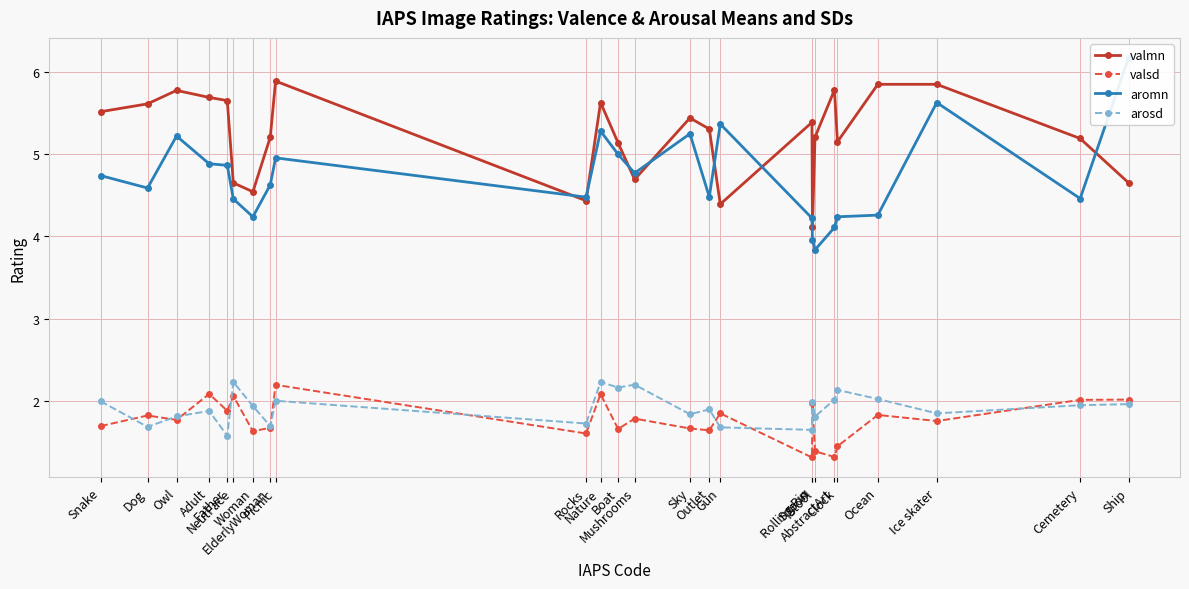

True or false: valsd and valmn intersect in this chart.

False